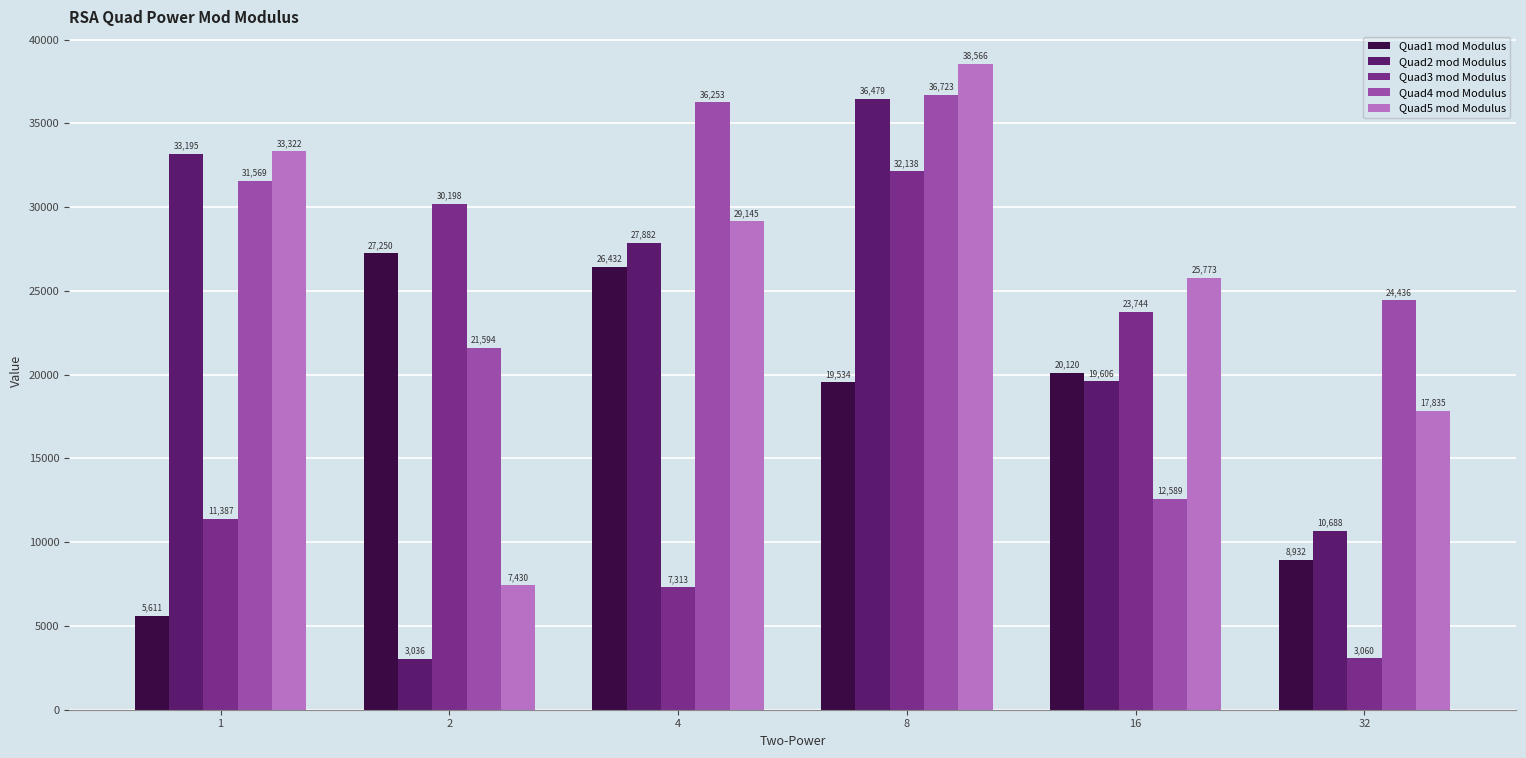

Which series changed the most between 4 and 8?

Quad3 mod Modulus